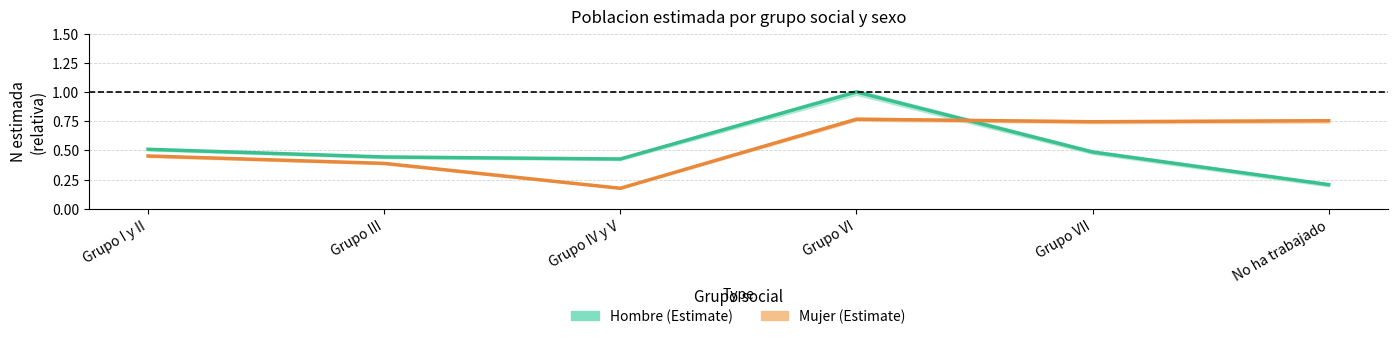

What is the label of the 5th point from the right?

Grupo III